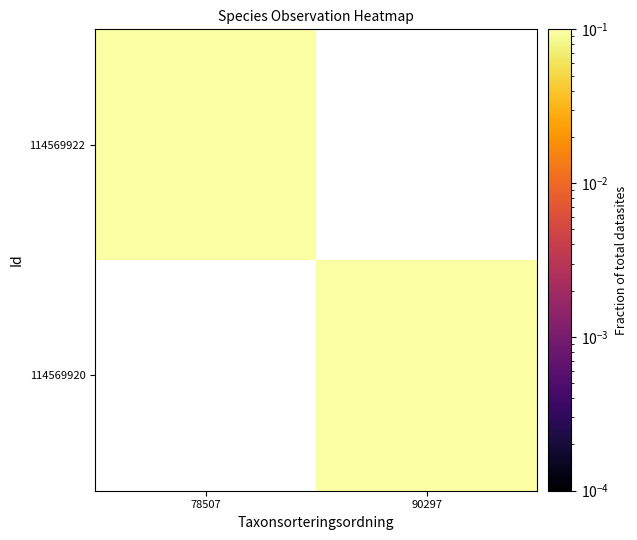

List the labels in order of 114569920 value, largest first.

78507, 90297